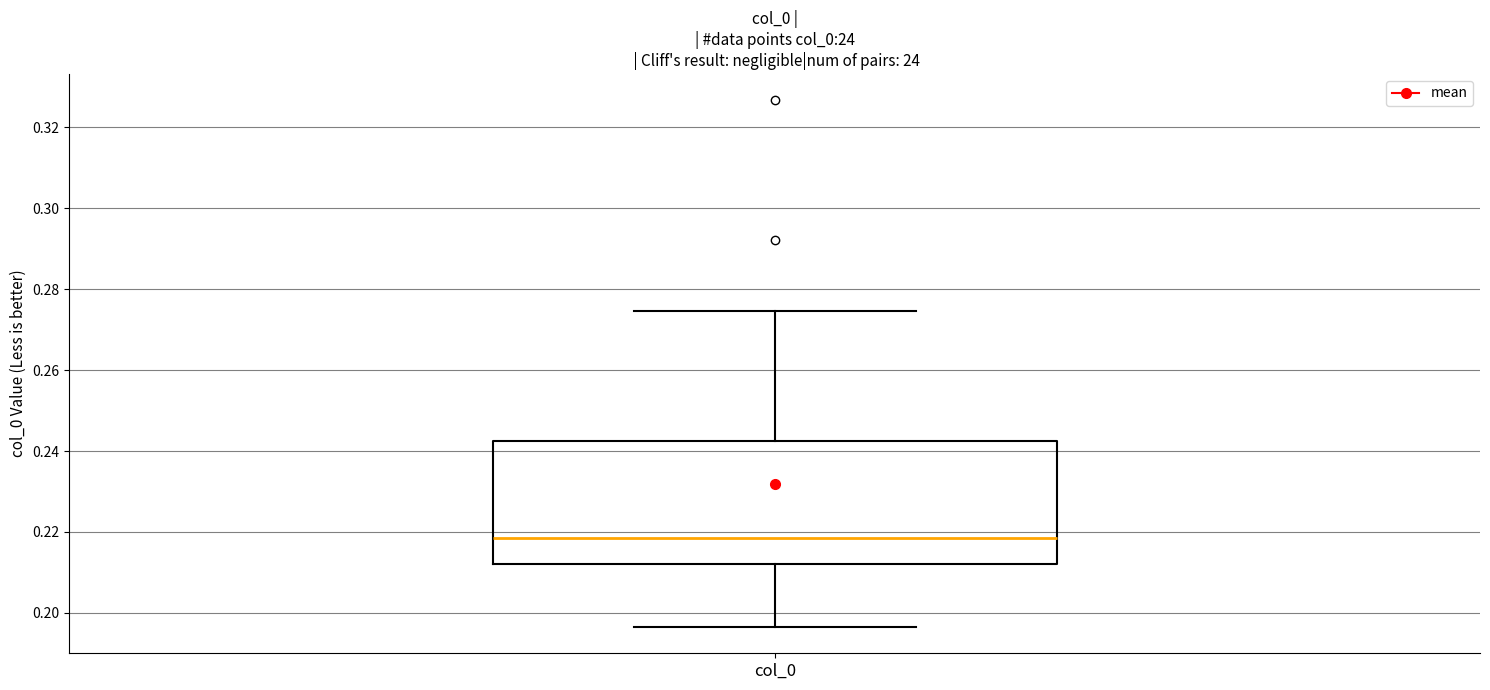

Transcribe this box plot: give where the median line is, the range the box spans, and where the two whiskers end, as read against the y-axis. The values are not printed on the chart, so give them approximately, as read against the axis.

median 0.218, box 0.212 to 0.242, whiskers 0.196 to 0.274